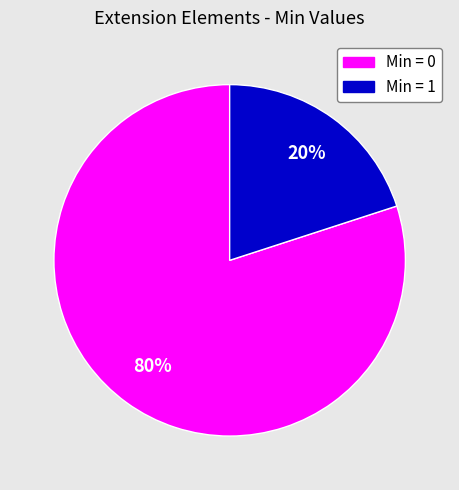

Is there any slice that represents more than half of the pie?

Yes